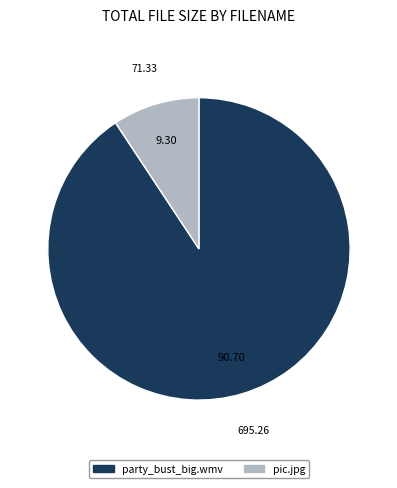

What is the smallest slice in the pie chart?

pic.jpg